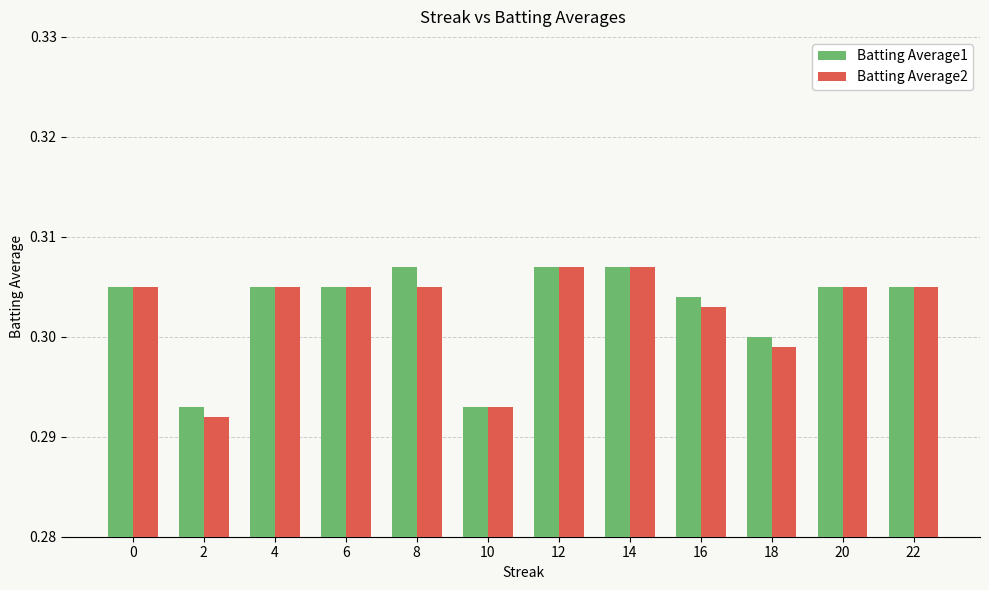

At how many categories does at least one series exceed 0?

12